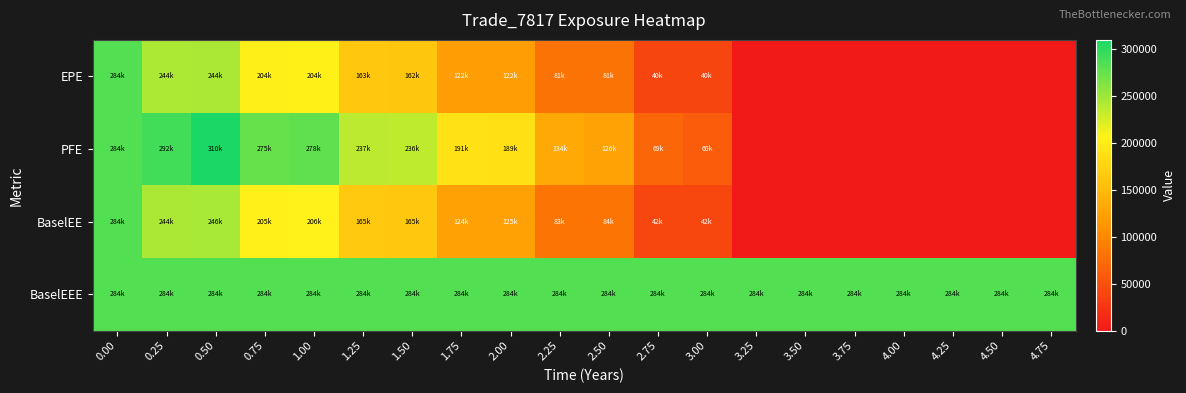

List the series in order of their peak value, lowest first.

EPE, BaselEE, BaselEEE, PFE